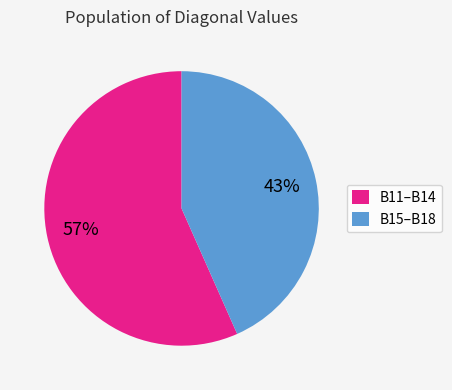

What is the smallest slice in the pie chart?

B15–B18